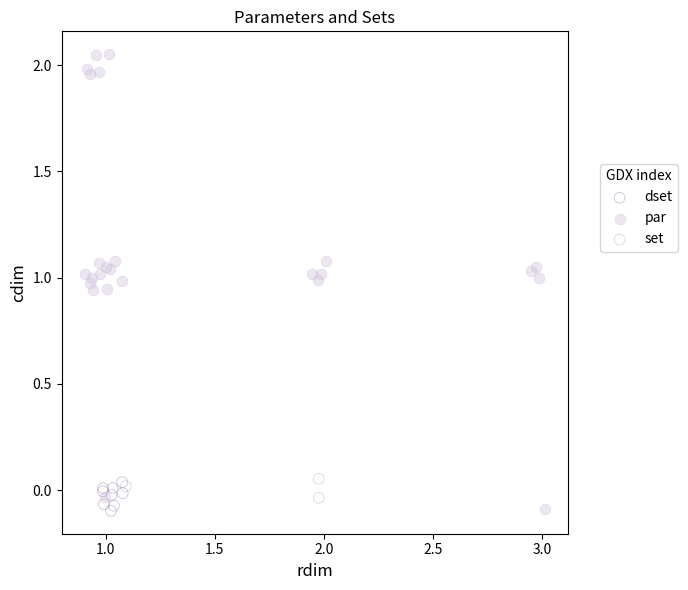

Which series has the widest spread of Y values?

par